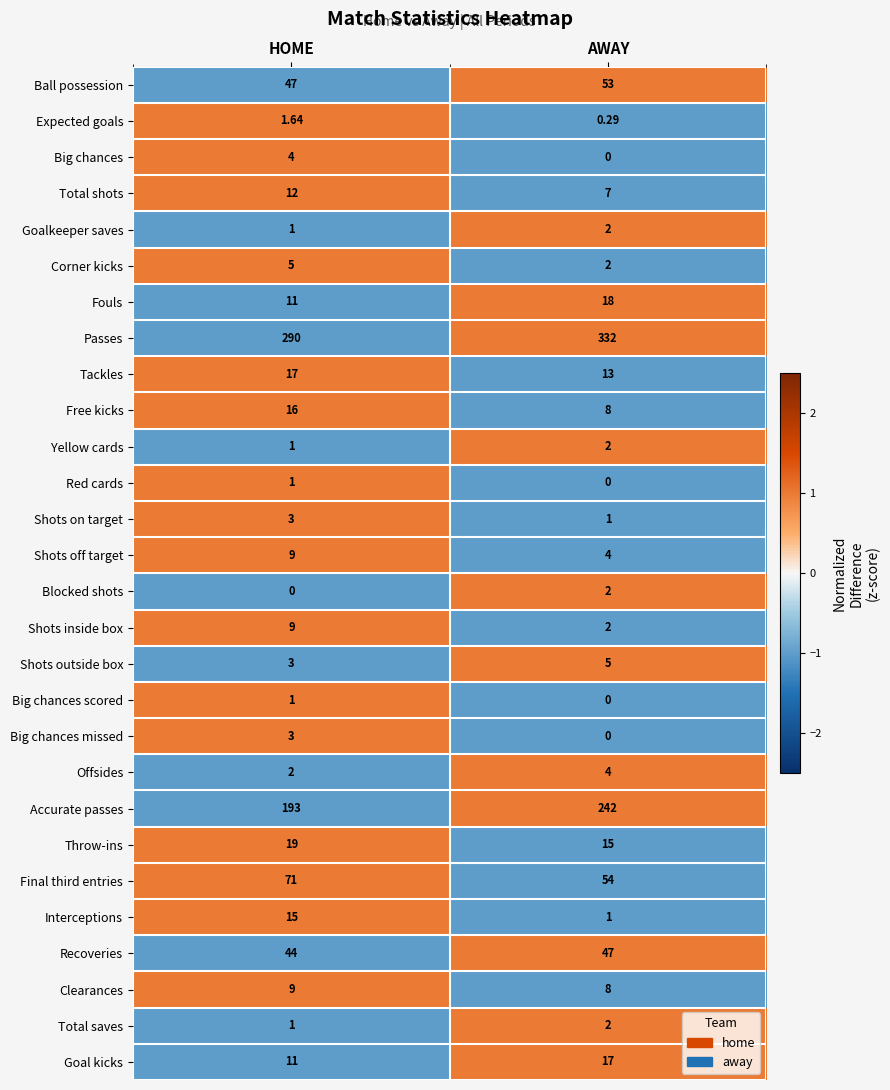

Where is Red cards nearest to the value 0?

AWAY